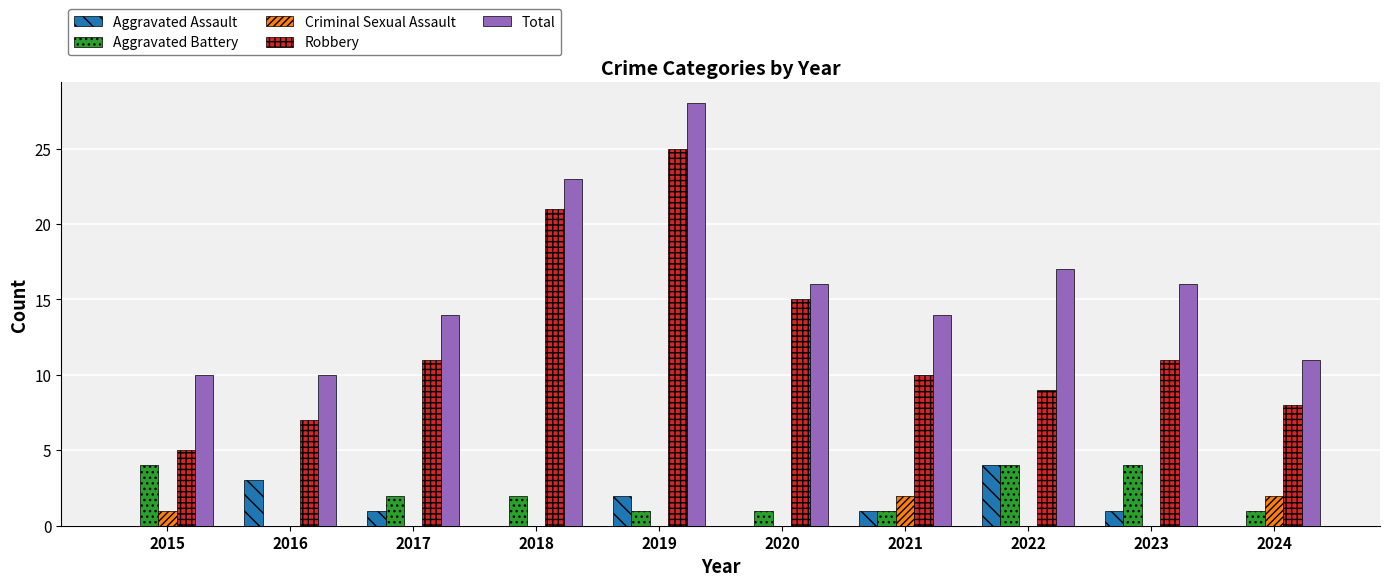

What is the total value across all series at 2021?

28